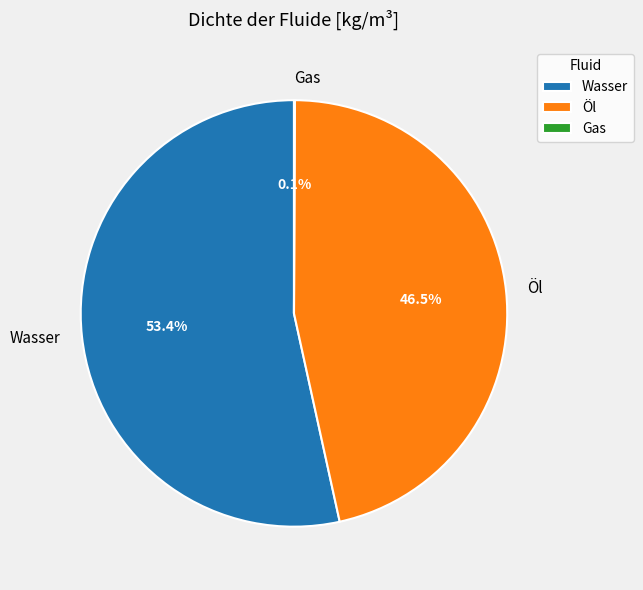

Approximately how many times larger is the value at Wasser compared to Öl?

1.1